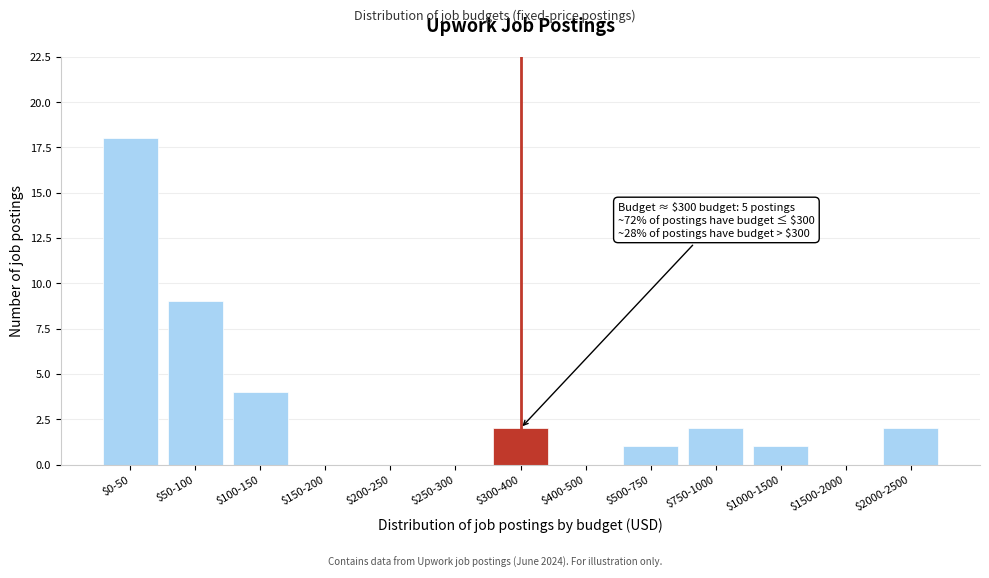

Which category has the highest value across all series?

$0-50